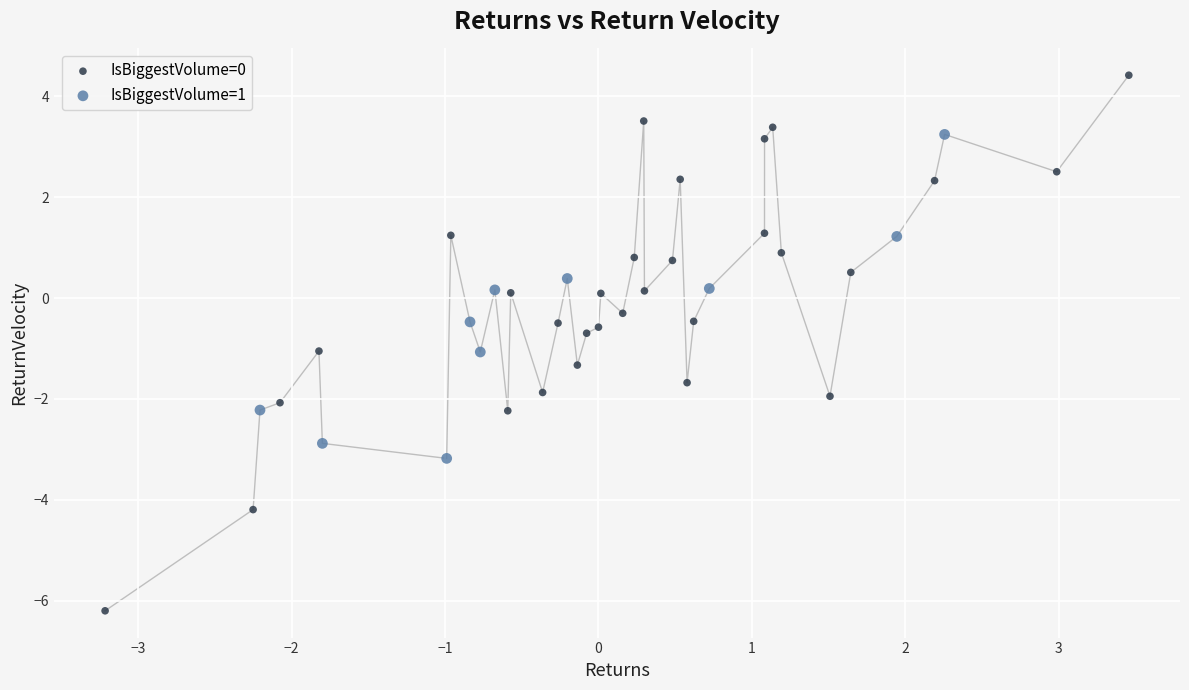

Which series has the widest spread of Y values?

IsBiggestVolume=0